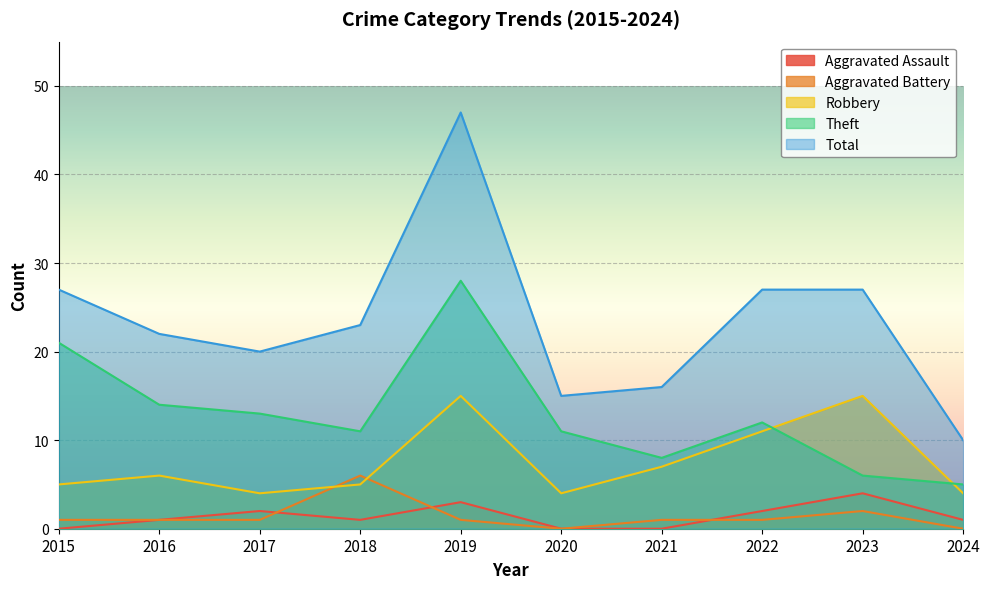

How many lines are shown in the chart?

5